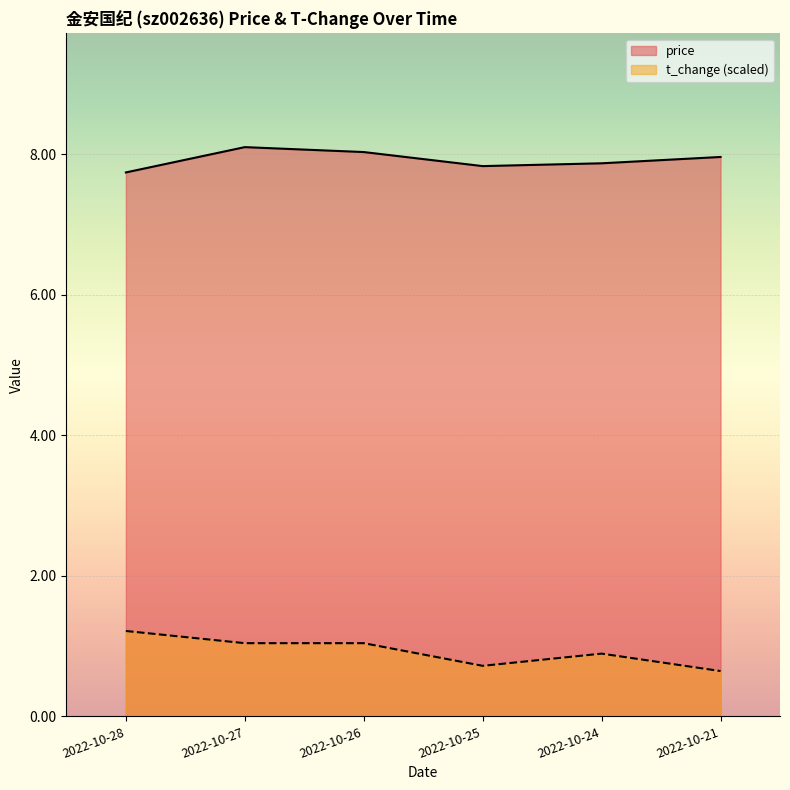

How many values in the t_change series are below 1?

3